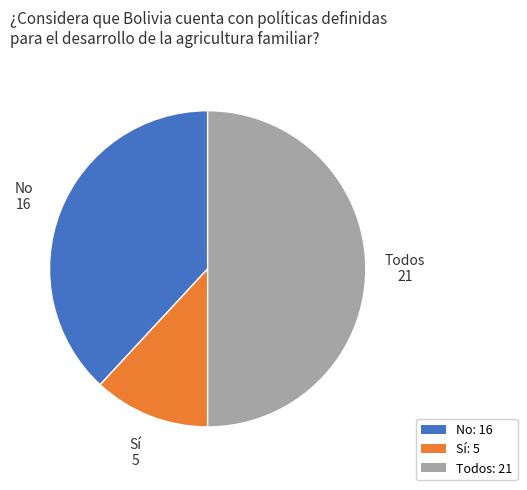

Do Sí and Todos together represent more than half of the pie?

Yes